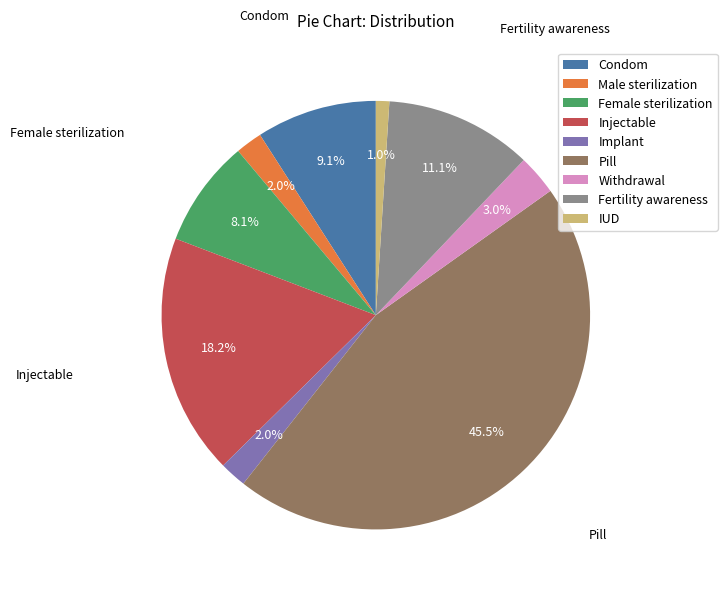

Which category has the biggest portion of the pie?

Pill